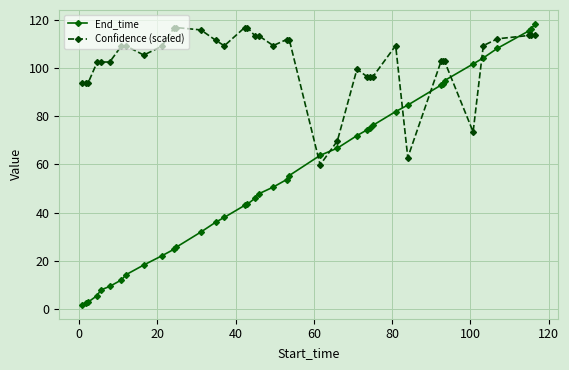

Does the chart display data point markers on the line(s)?

Yes